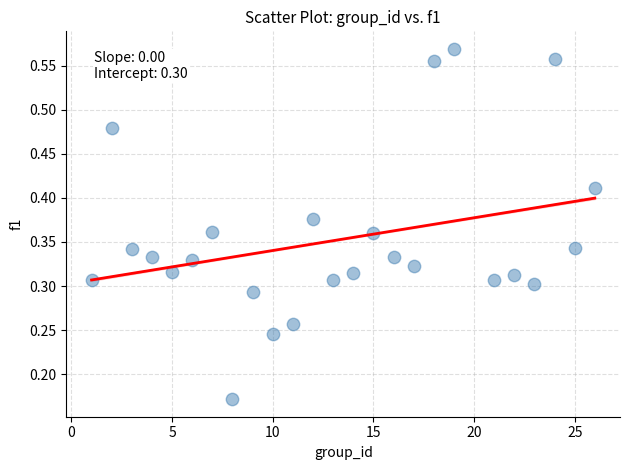

What is the range of X values (max minus min)?

25.0